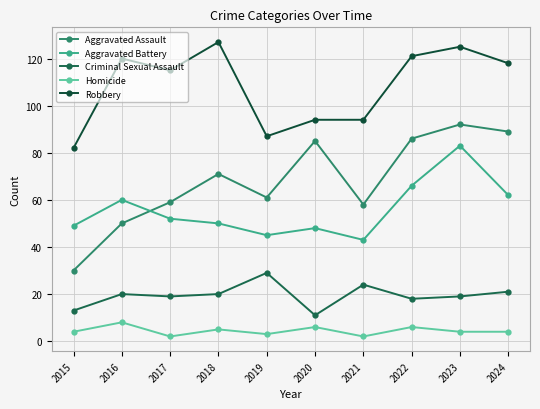

How many lines are shown in the chart?

5